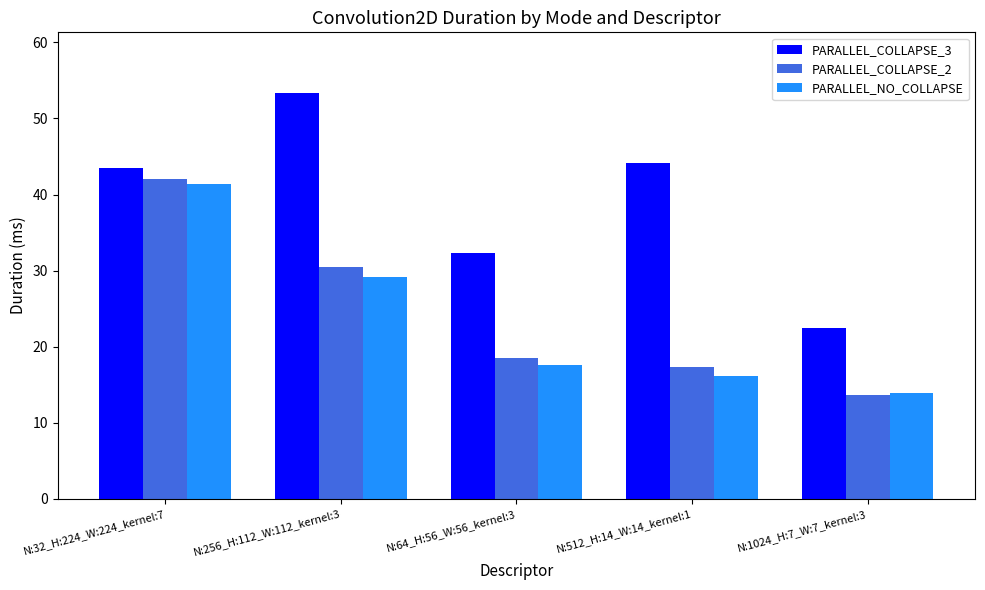

Is it true that PARALLEL_COLLAPSE_2 equals 23.3 at N:512_H:14_W:14_kernel:1?

False